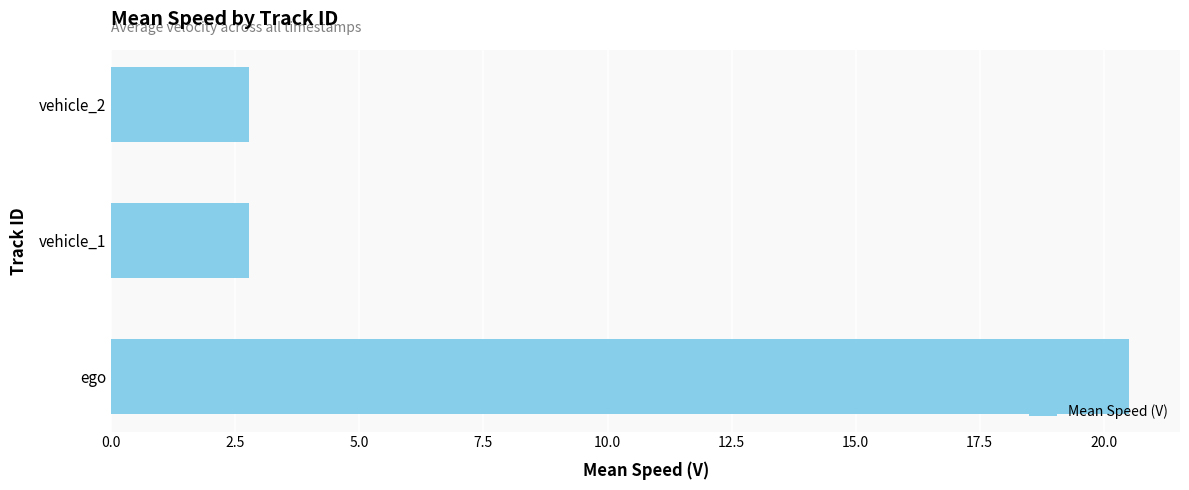

What is the change in value from ego to vehicle_1?

-17.7